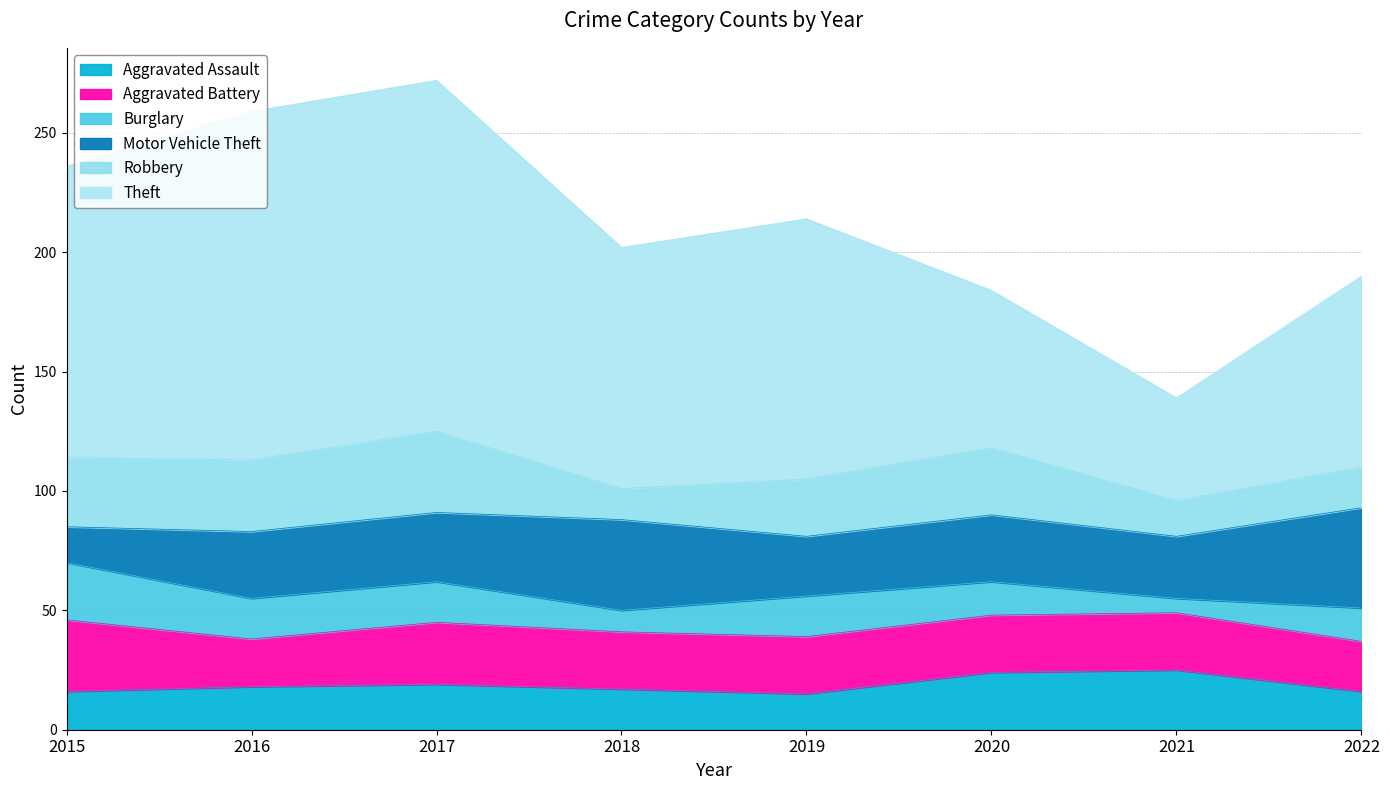

What is the average value of the Theft series?

102